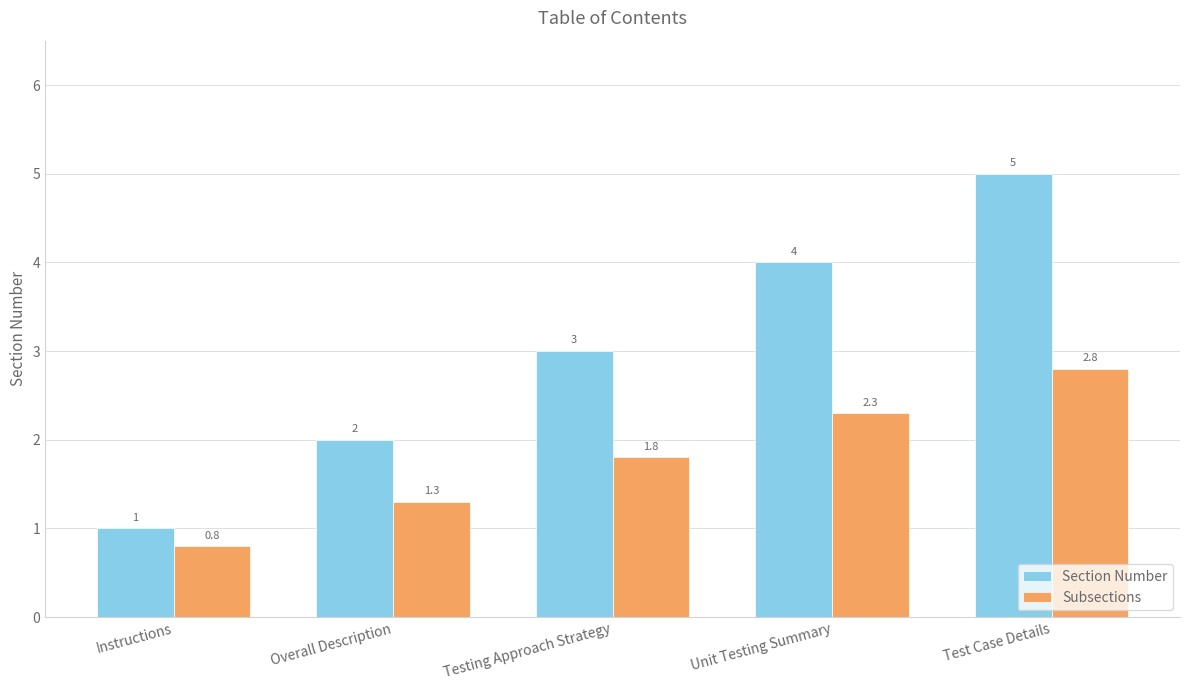

At which label is Section Number closest to 3?

Testing Approach Strategy